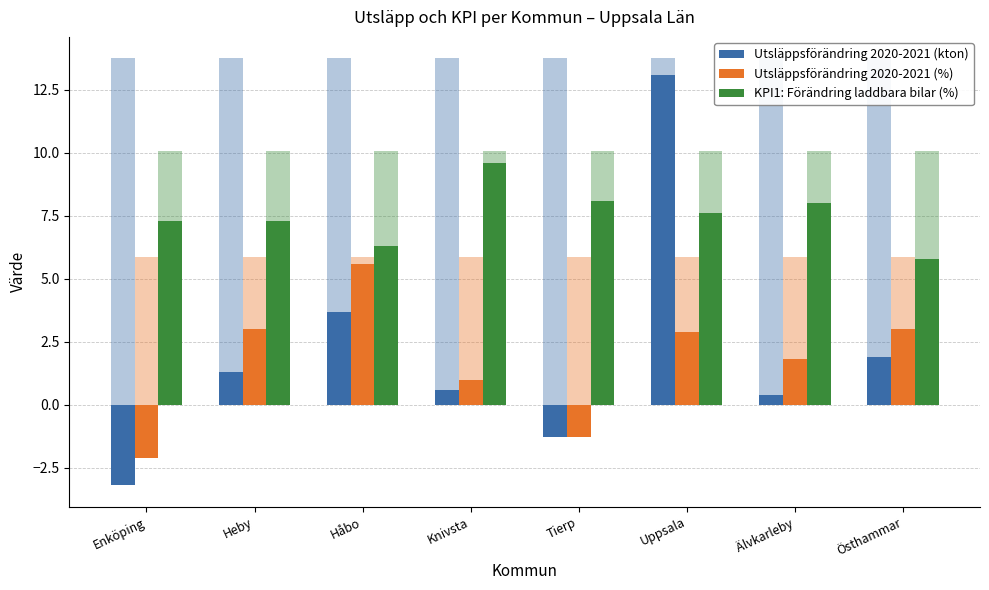

What is the difference between the maximum and second lowest values in the Utsläppsförändring 2020-2021 (kton) series?

14.4